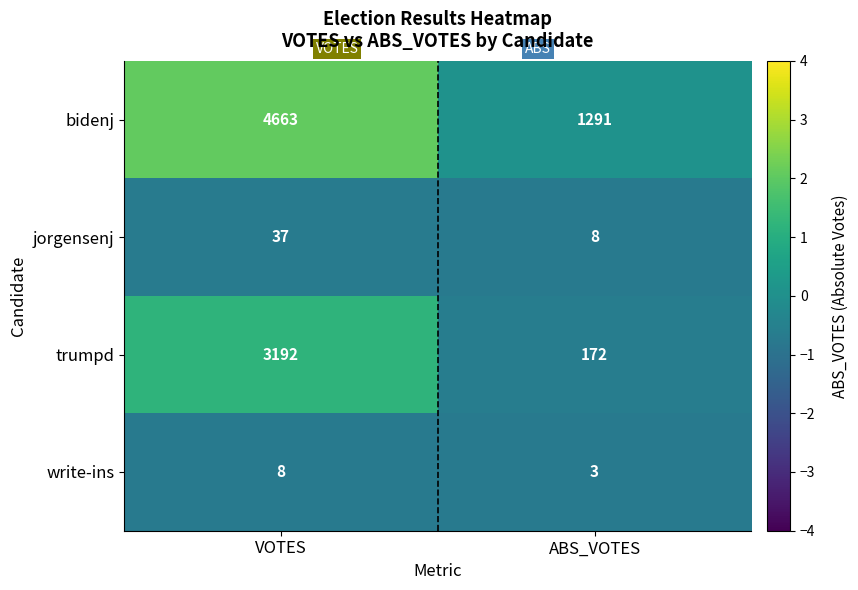

Which series has the largest total across all categories?

bidenj